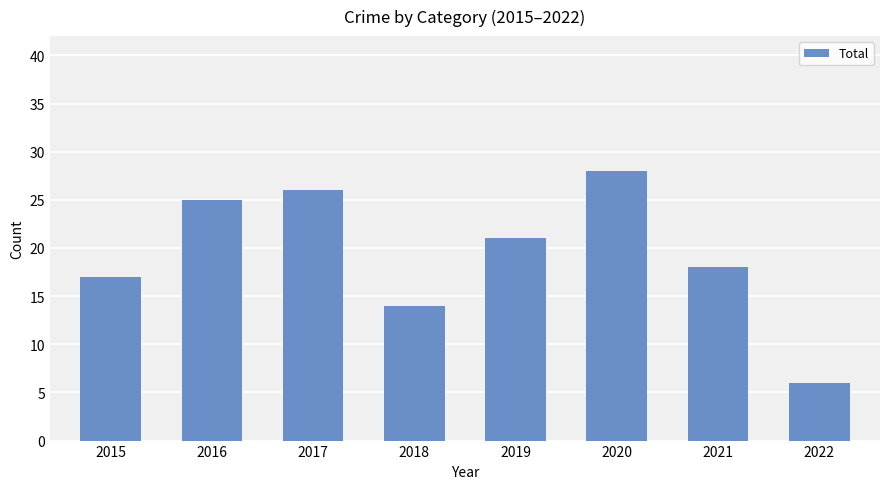

True or false: the data shows 46 at 2020.

False